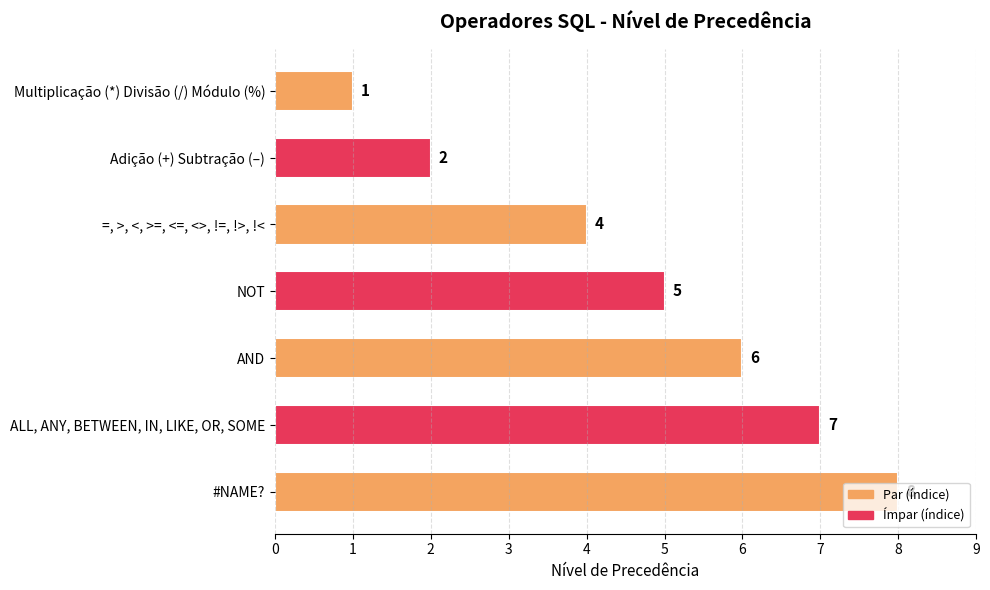

Which has a higher value, ALL, ANY, BETWEEN, IN, LIKE, OR, SOME or Adição (+) Subtração (–)?

ALL, ANY, BETWEEN, IN, LIKE, OR, SOME